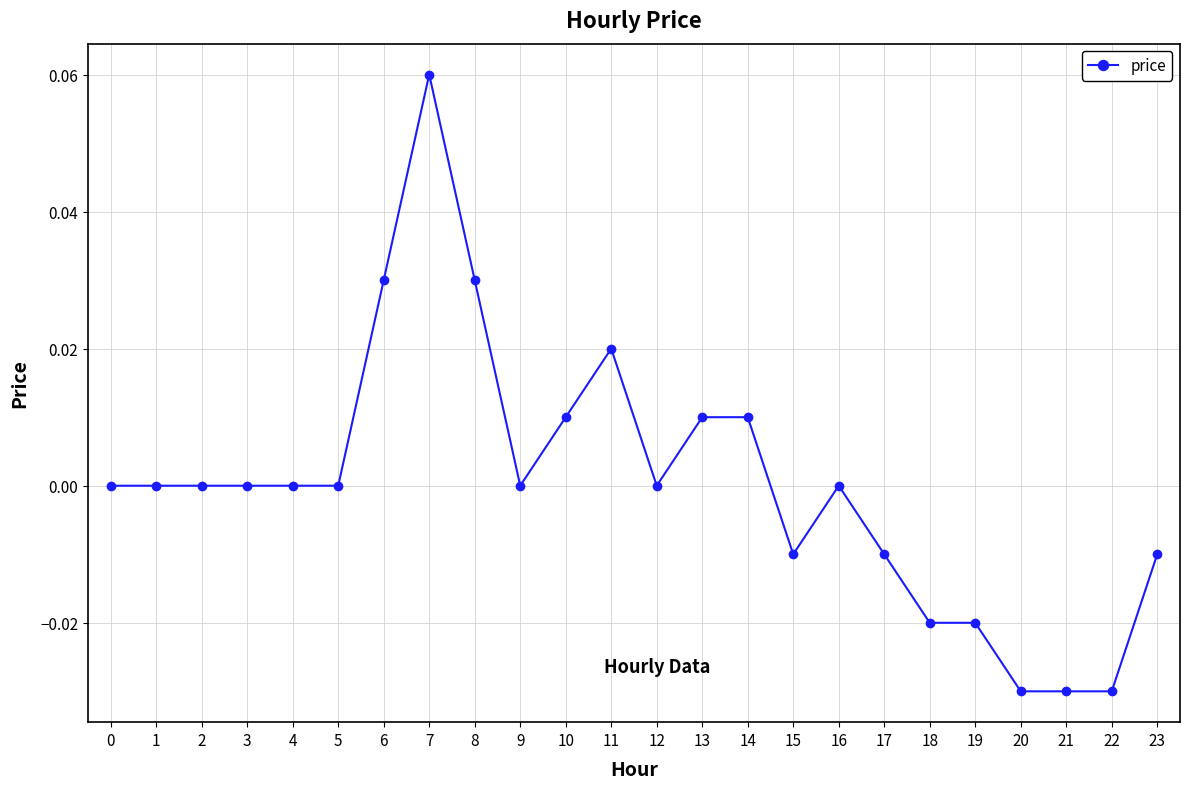

Which label corresponds to the largest value in the chart?

7